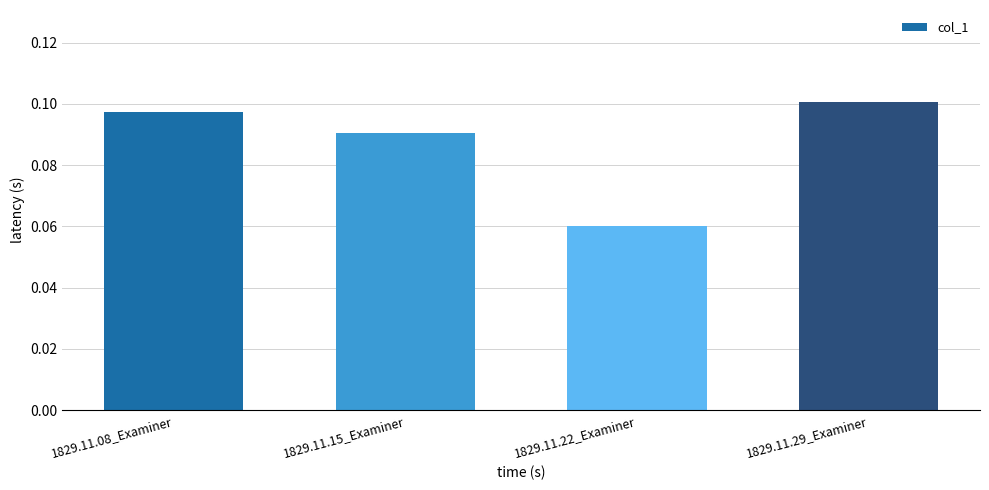

The value at 1829.11.29_Examiner is 0.2. True or false?

False